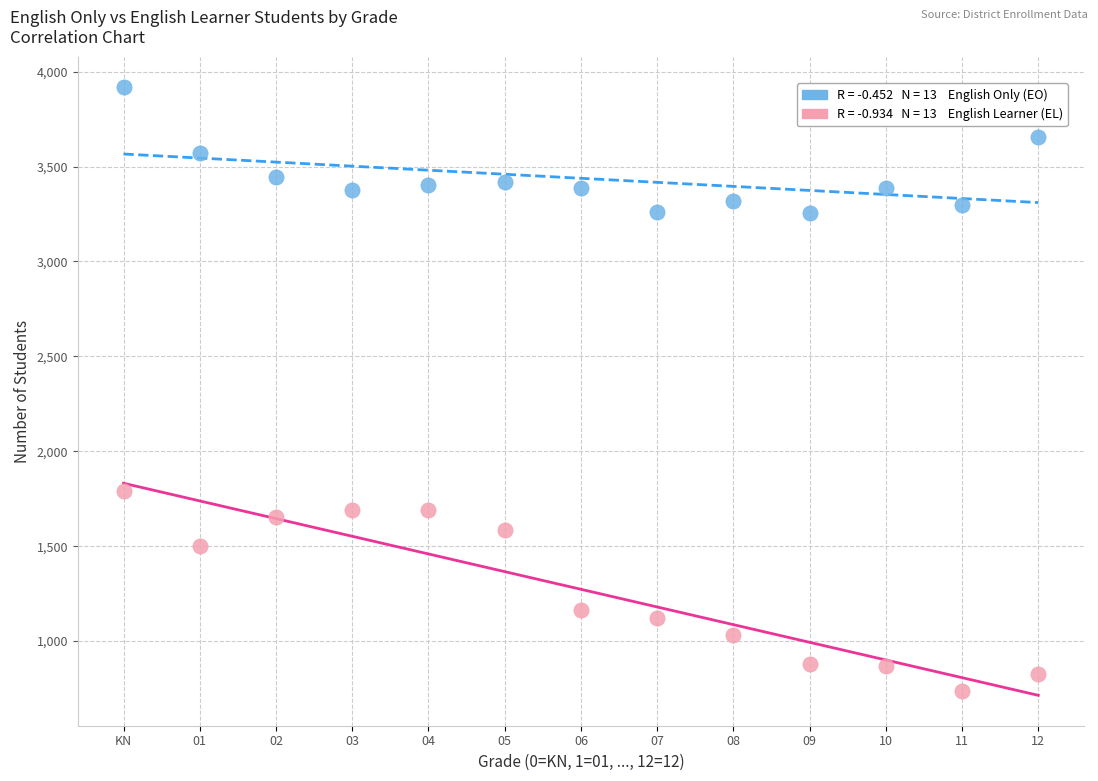

Across all data points, what is the range of Y values (max minus min)?

3180